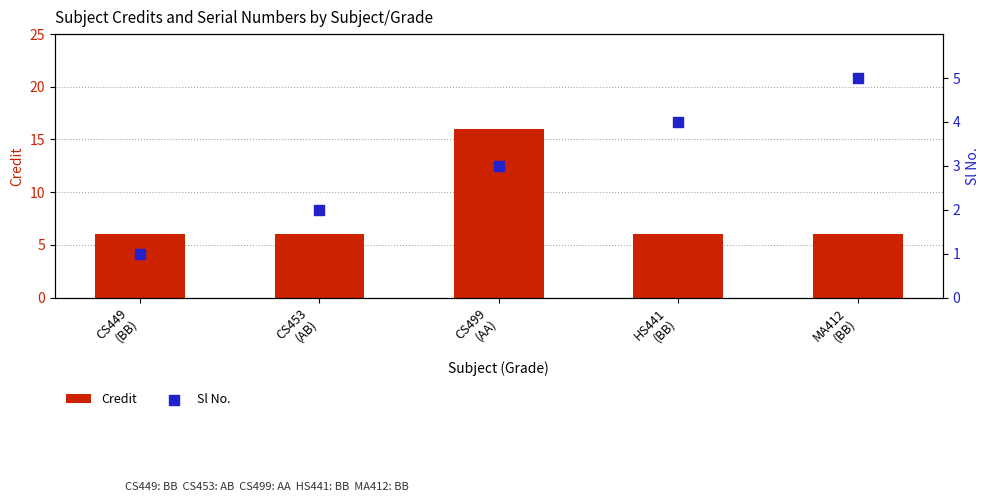

Is the value of Sl No. at CS499
(AA) greater than the value of Credit at HS441
(BB)?

No